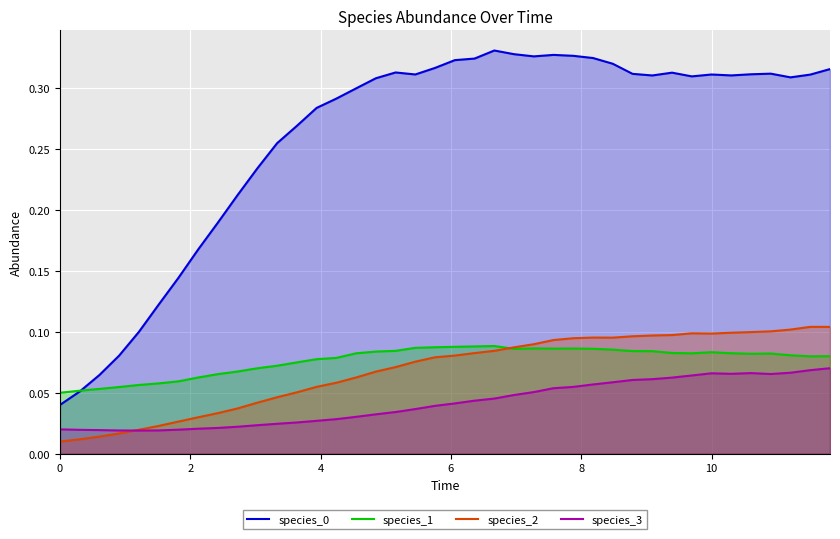

True or false: species_3 and species_0 cross at least once.

False